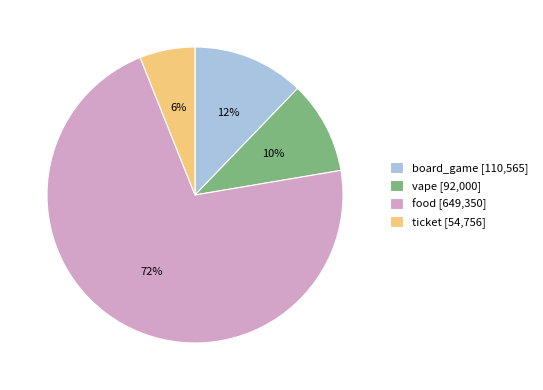

How many slices are in this pie chart?

4